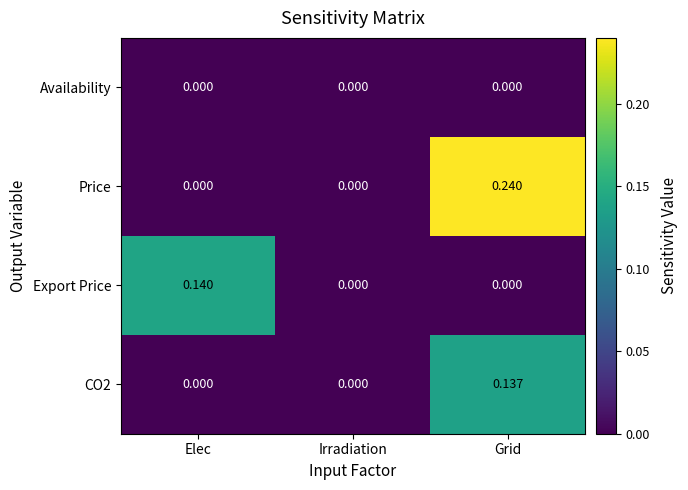

Rank the series by their maximum value, from lowest to highest.

Availability, CO2, Export Price, Price